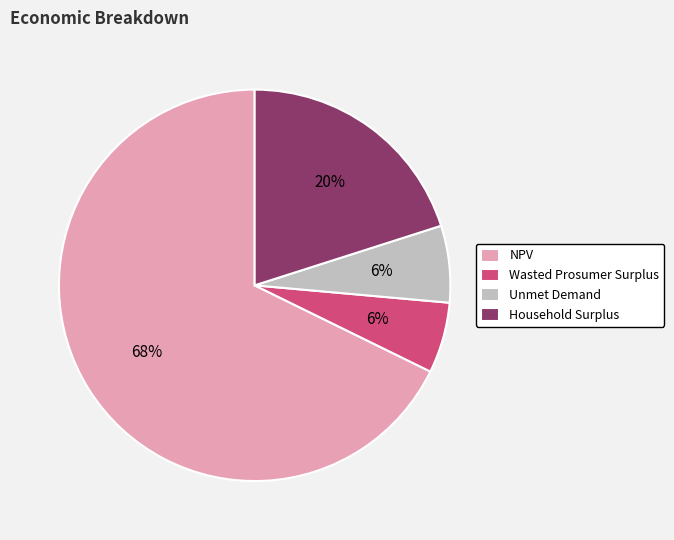

Approximately how many times larger is the value at Household Surplus compared to NPV?

0.3